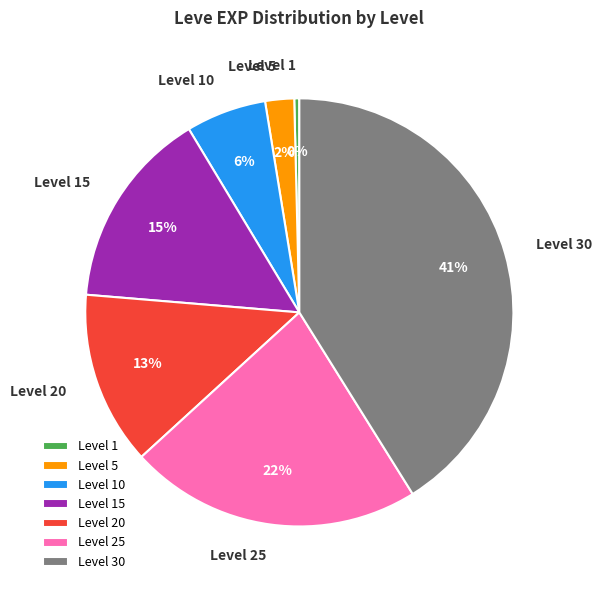

How many segments does this pie chart have?

7